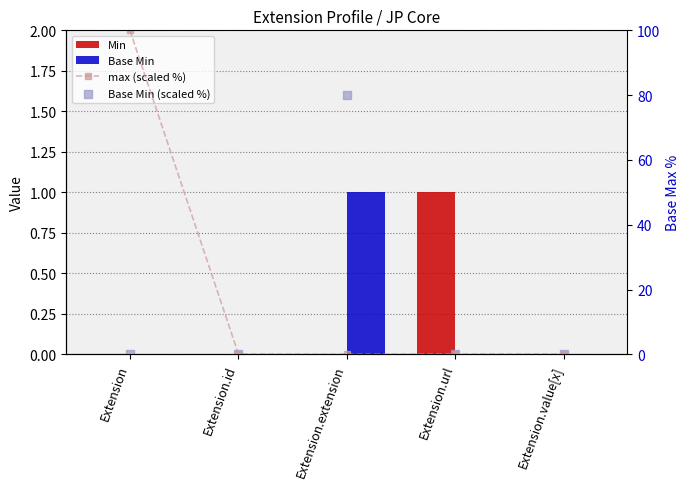

Which series contains the highest Y value?

max (scaled %)